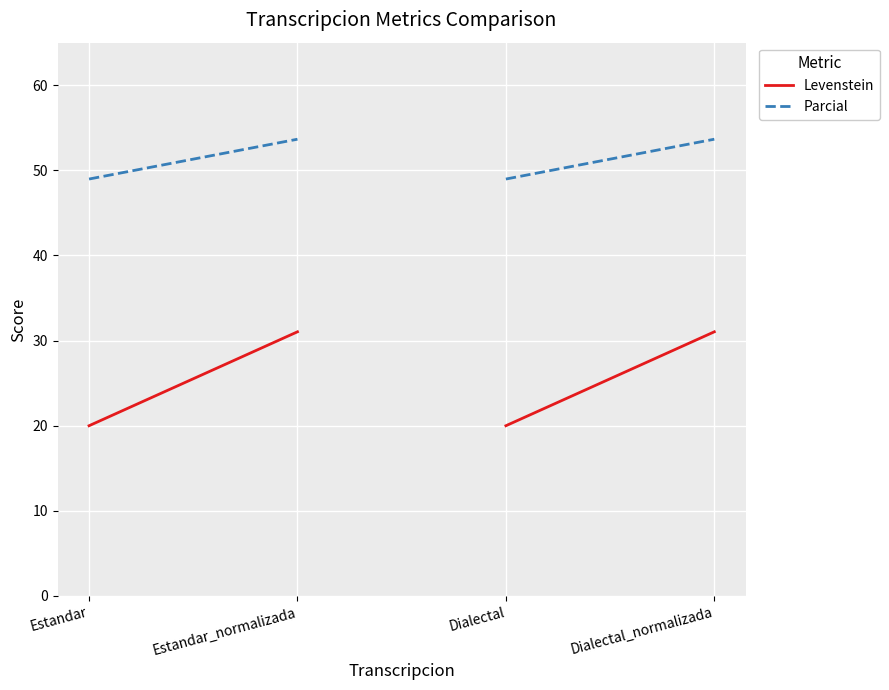

Rank the series by their average value, from lowest to highest.

Levenstein, Parcial